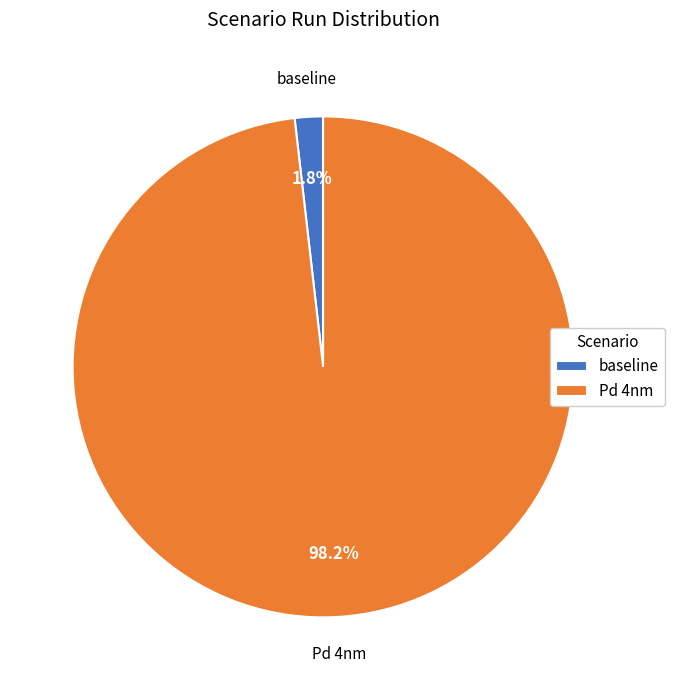

To the nearest percent, what is the difference between the baseline and Pd 4nm slice percentages?

96%